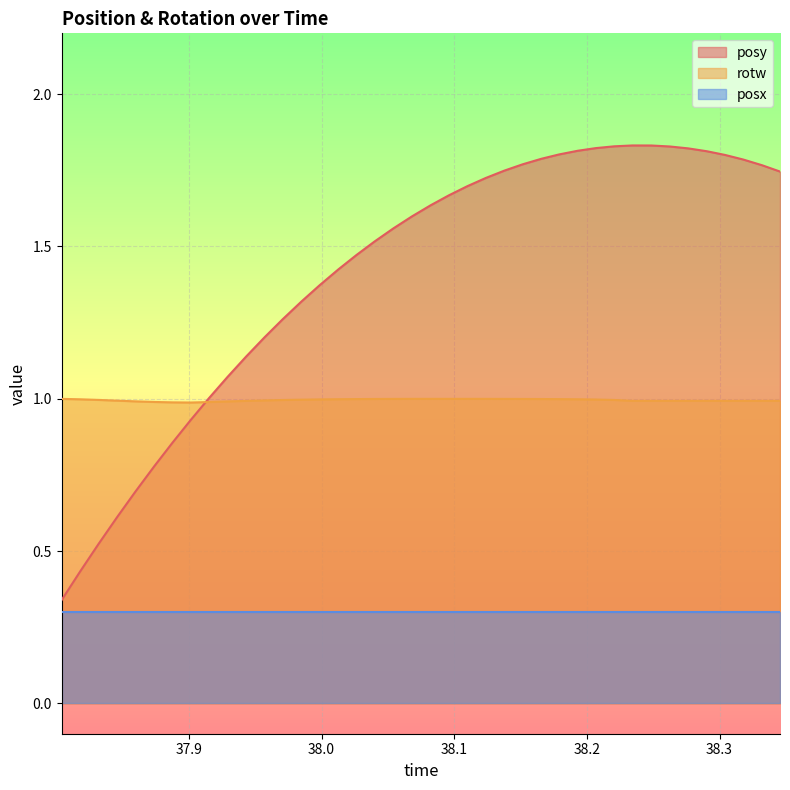

What is the average value of the posy series?

1.4